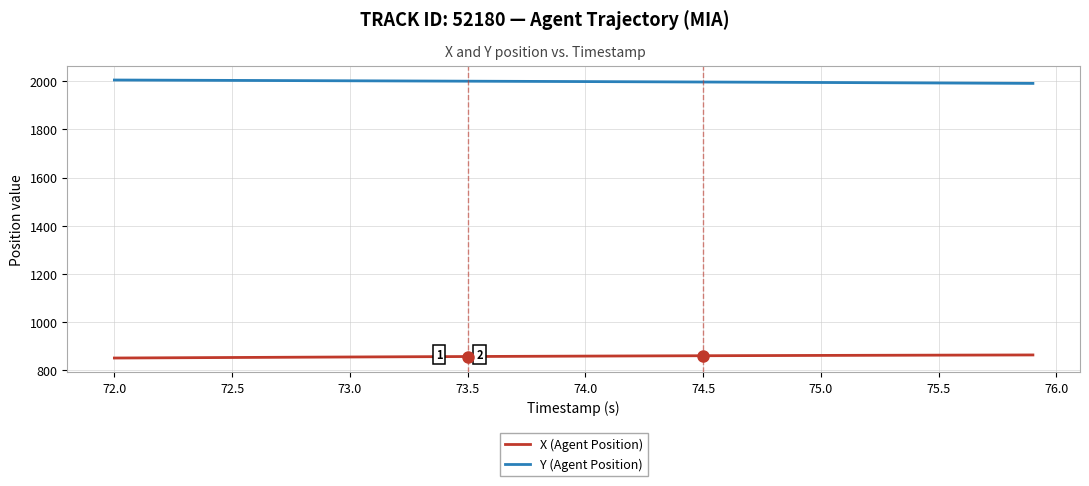

How many distinct data groups are displayed?

2